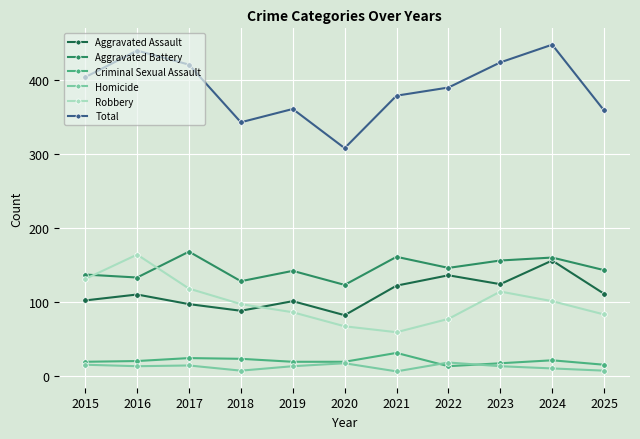

How many series are shown in this chart?

6